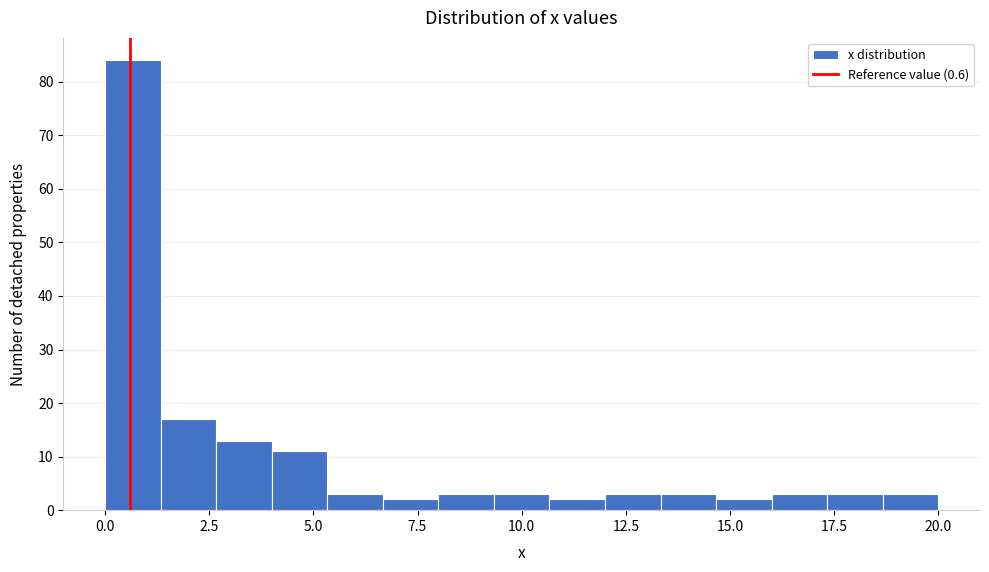

Read against the x-axis, roughly where is the centre of the tallest bar?

0.5